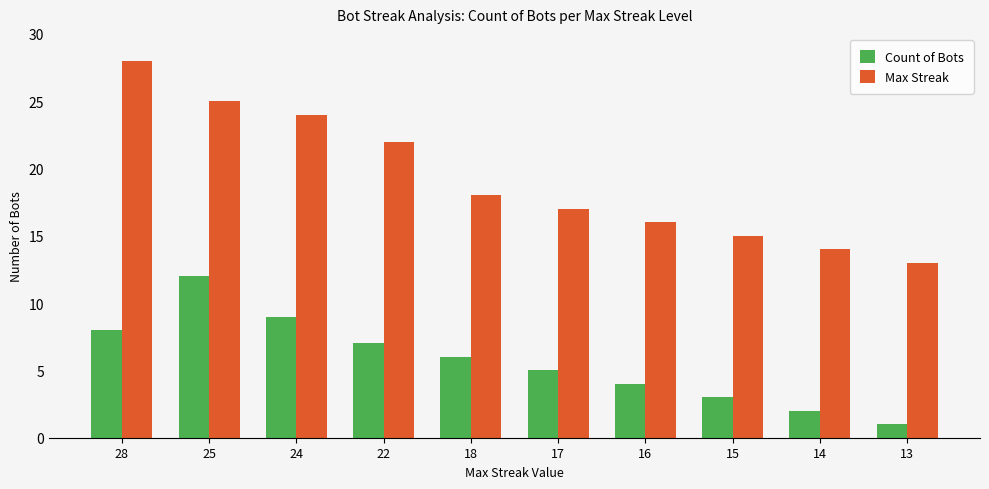

Reading left to right, list all the values displayed in this chart.

Count of Bots: 8	12	9	7	6	5	4	3	2	1
Max Streak: 28	25	24	22	18	17	16	15	14	13